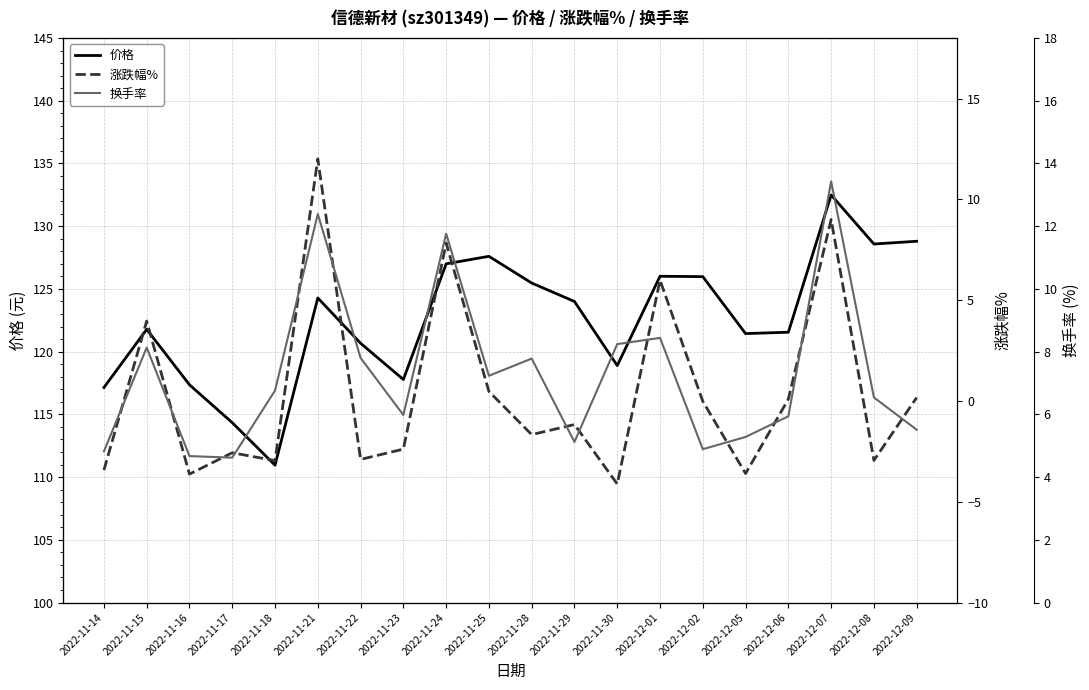

Is it true that 价格 equals 120.7 at 2022-11-22?

True